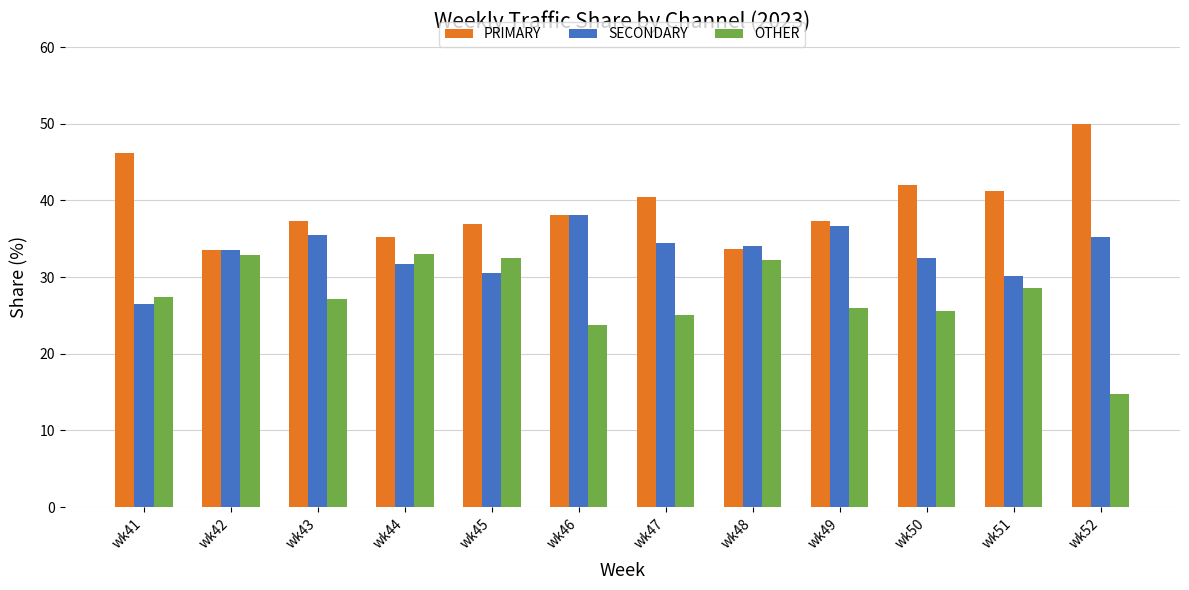

What are all the series names shown in the legend?

PRIMARY, SECONDARY, OTHER